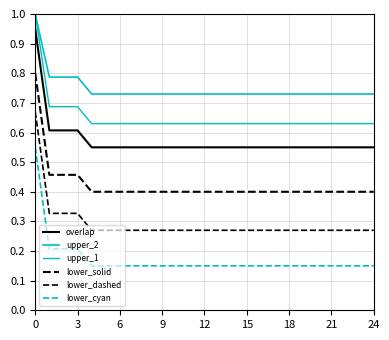

How many lines are shown in the chart?

6